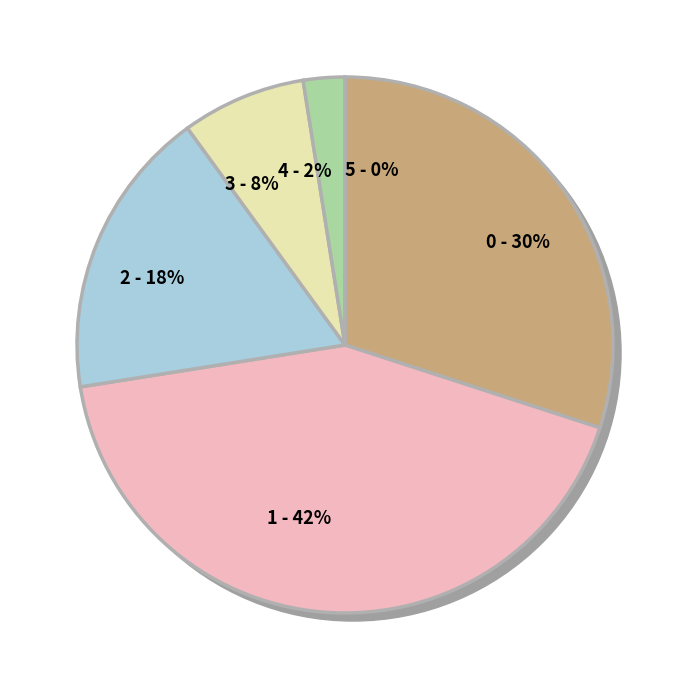

Which category has the smallest portion of the pie?

5